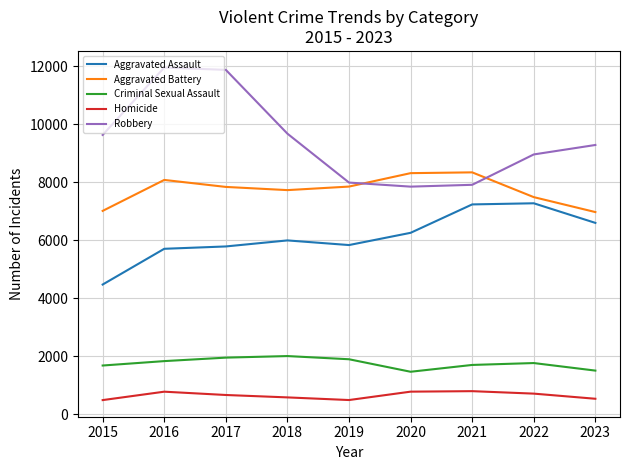

Which series has the widest spread of values?

Robbery